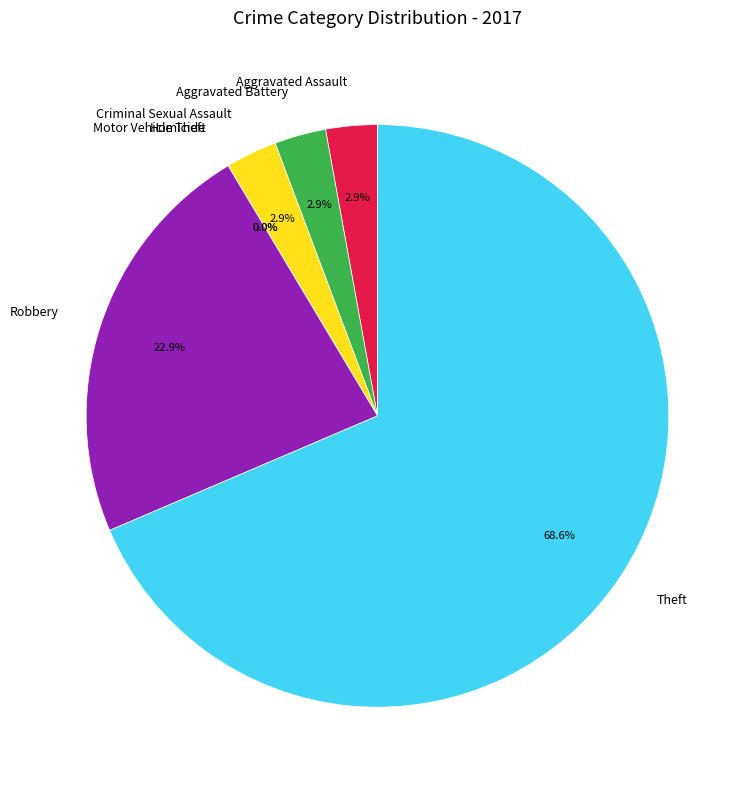

The Aggravated Battery slice represents 18% of the pie. True or false?

False